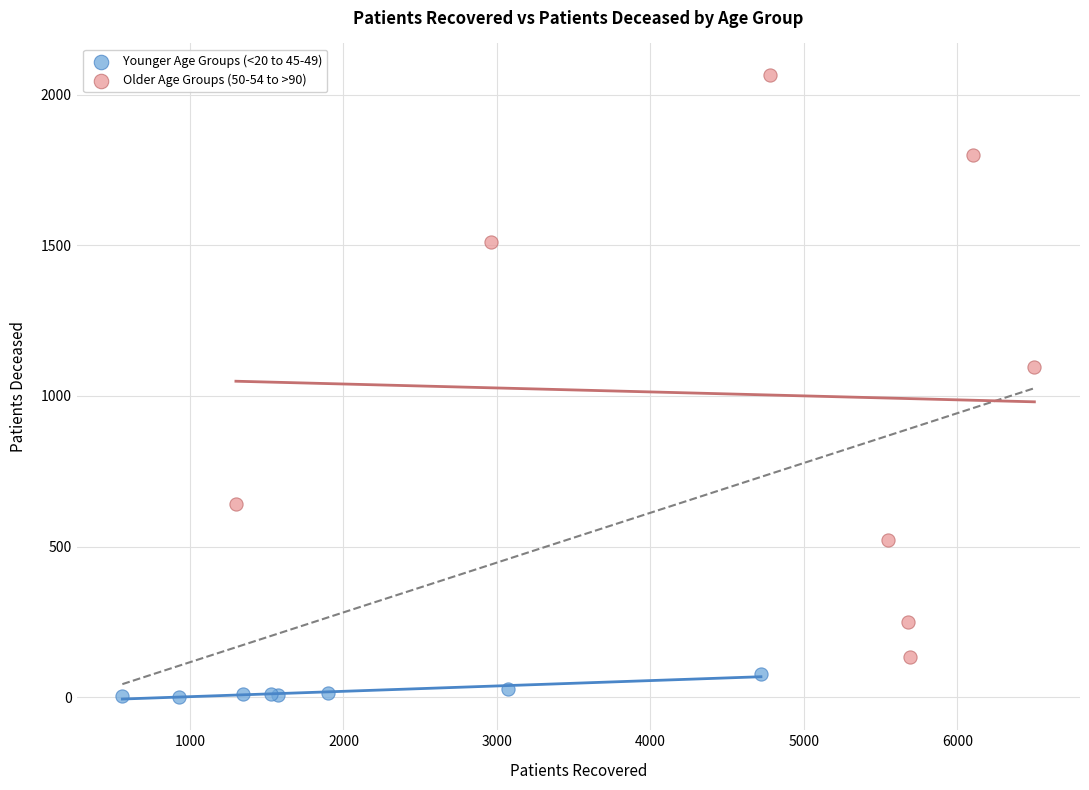

Which series reaches the minimum Y coordinate?

Younger Age Groups (<20 to 45-49)